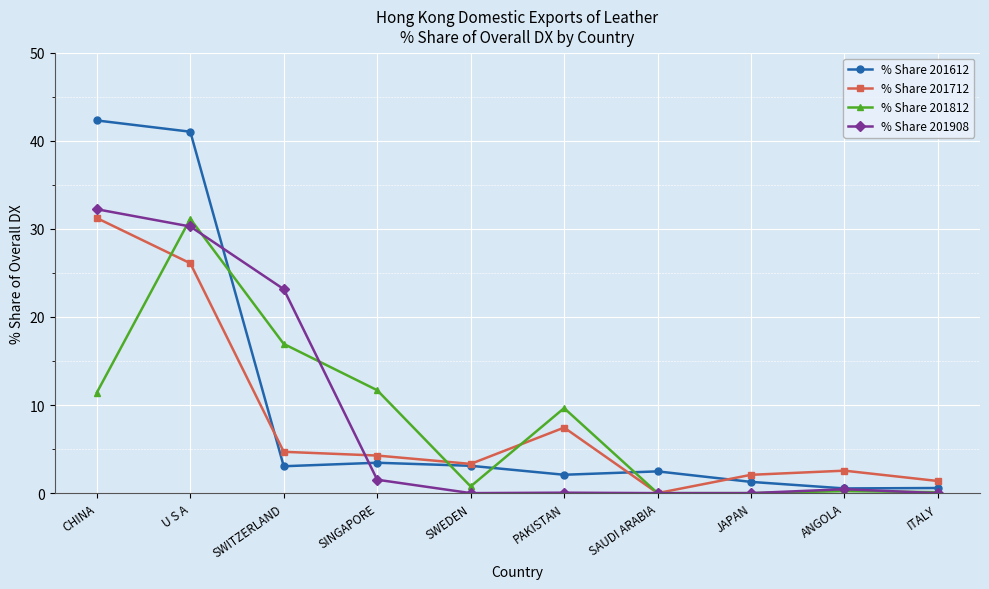

After their last crossing, which series has the higher values: % Share 201812 or % Share 201612?

% Share 201612